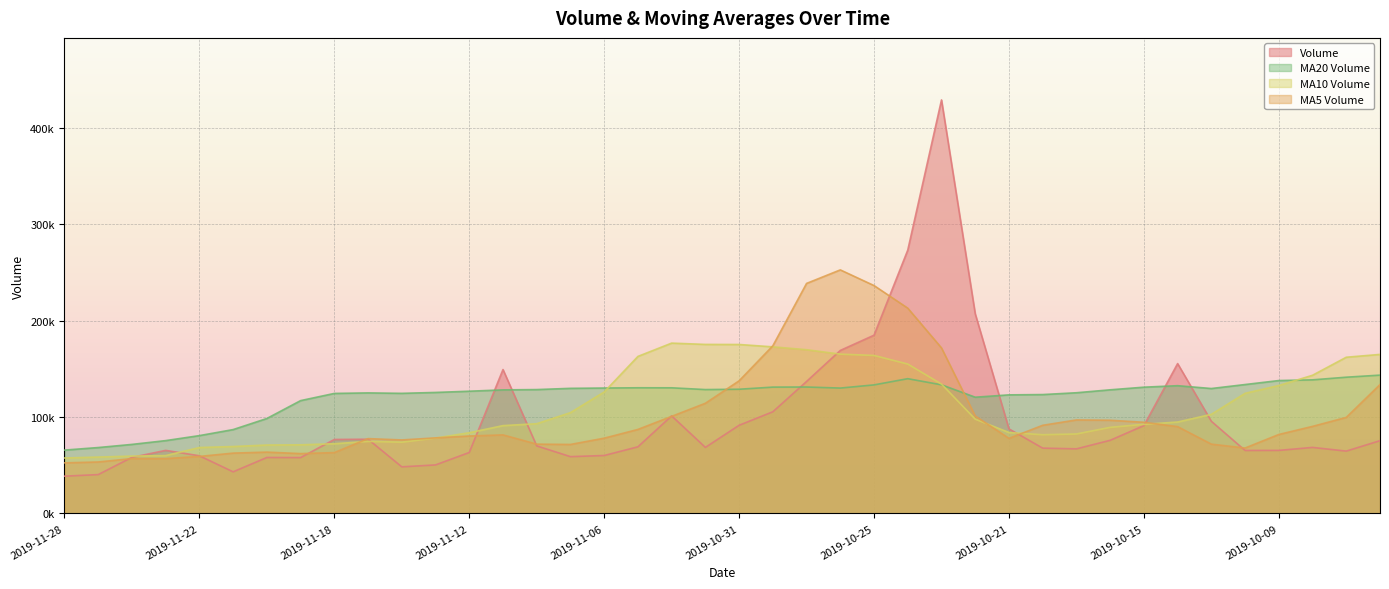

Where is volume nearest to the value 233810?

2019-10-22